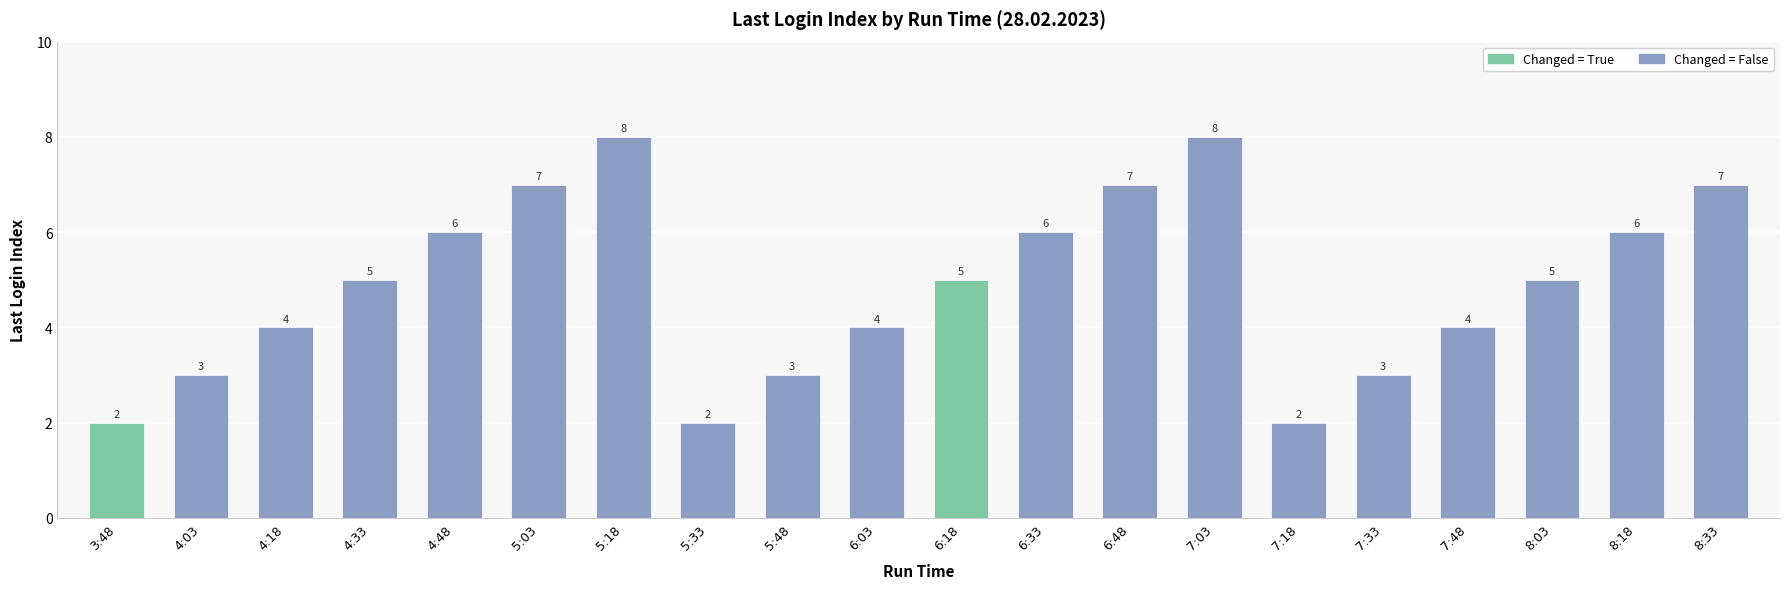

How many bars are there in total?

20